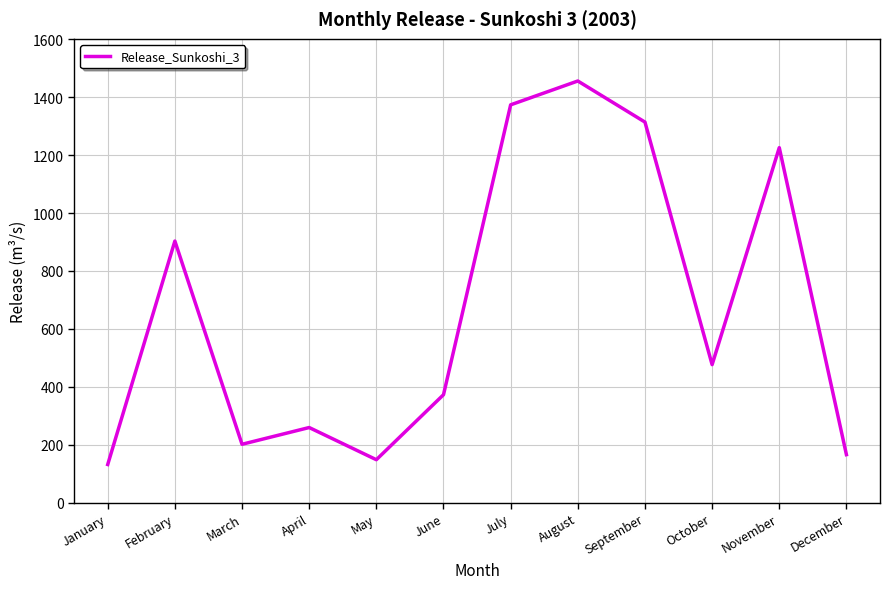

True or false: the data shows 1797.9 at July.

False